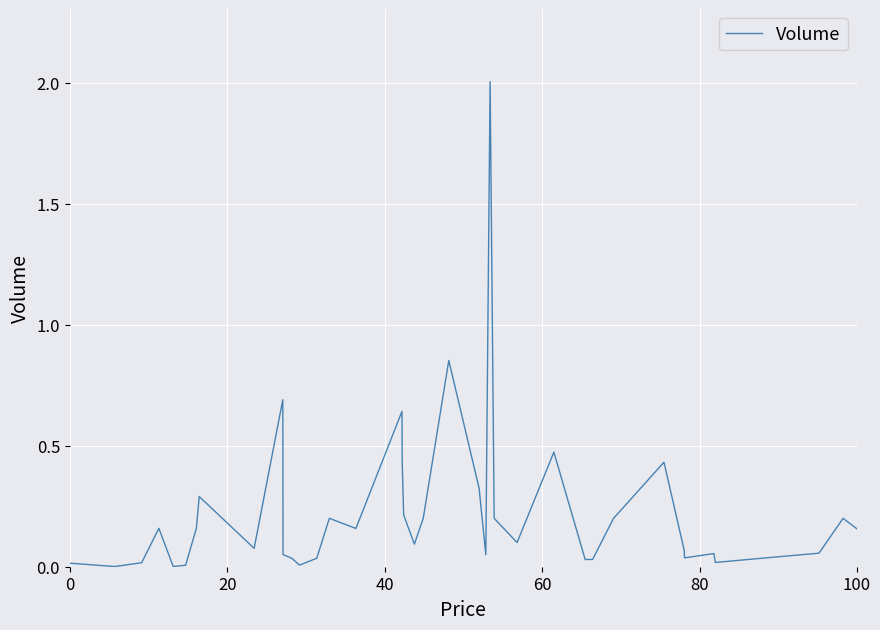

What is the maximum value shown in the chart?

2.0